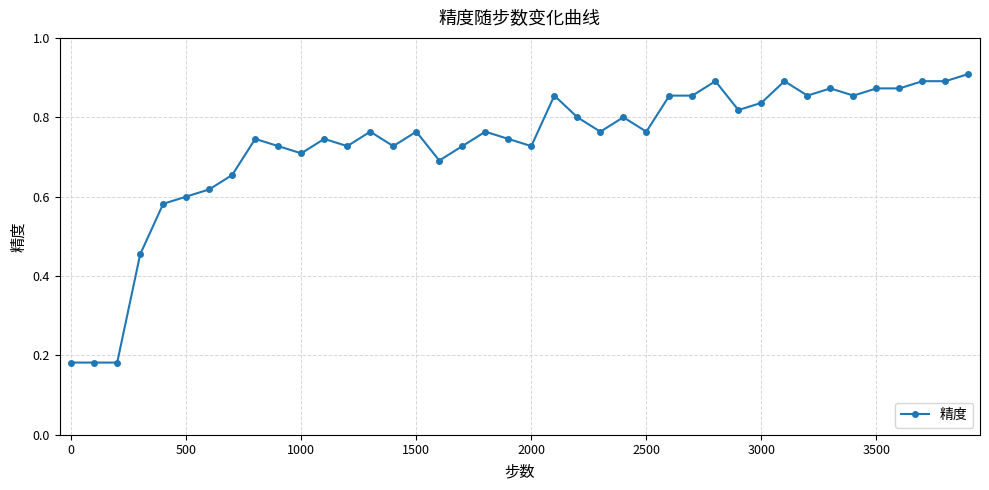

True or false: there are more than 2 points higher than both neighbors.

True